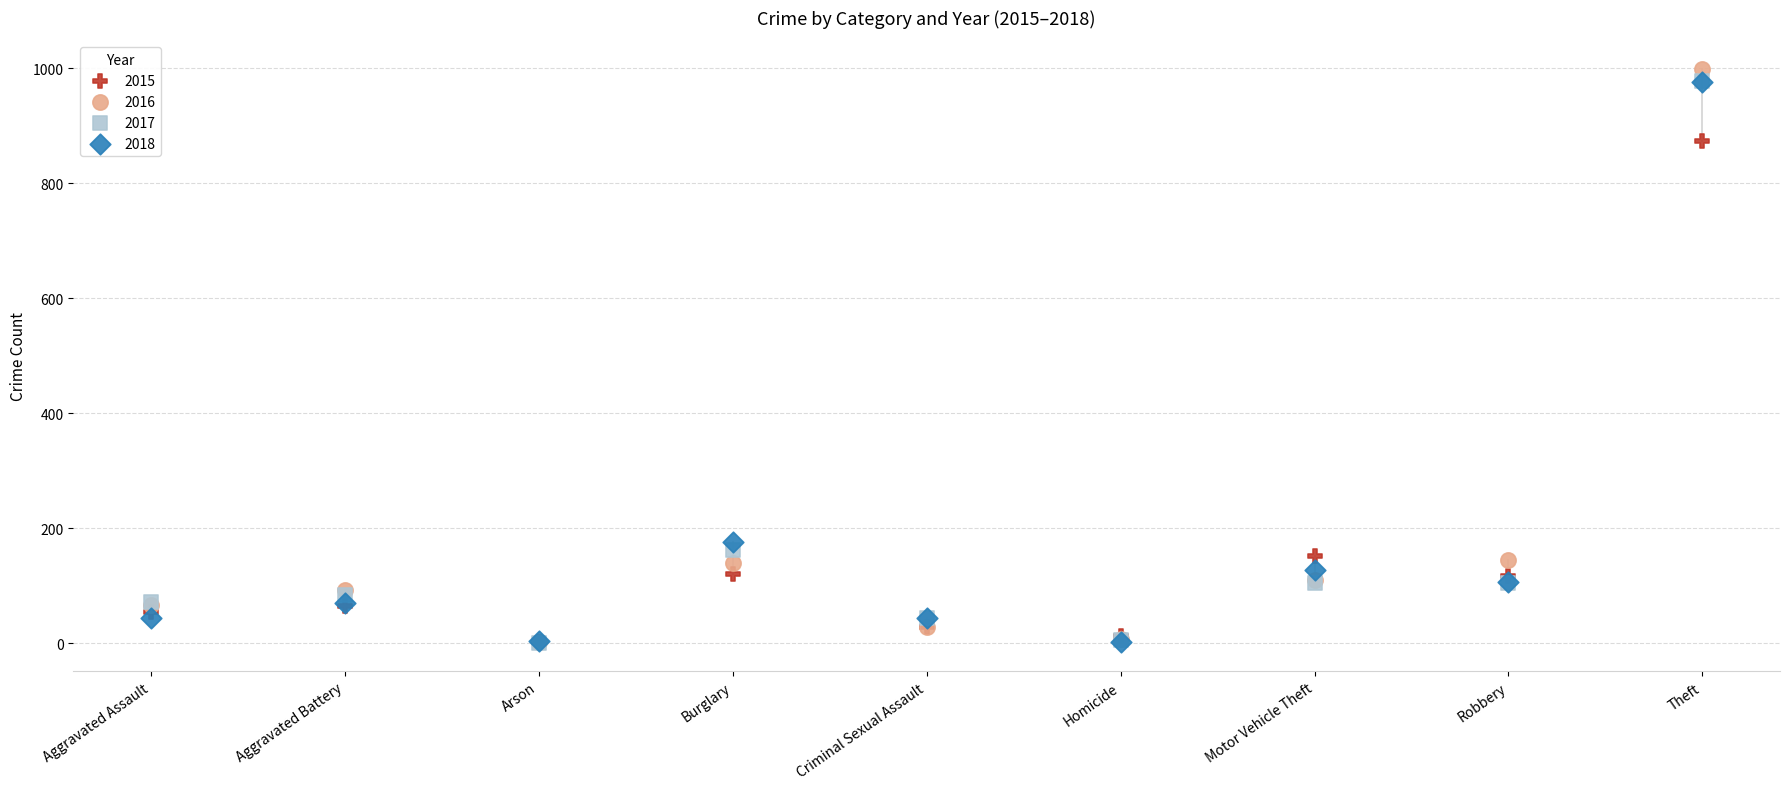

In the 2015 series, what Y value is closest to 438?

152